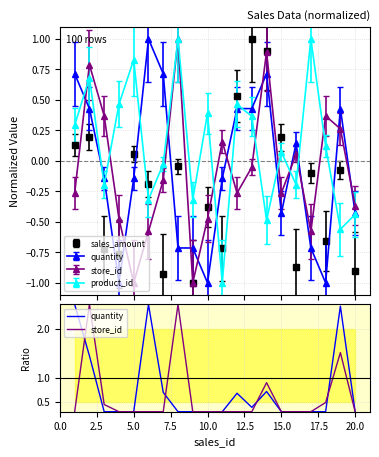

Which series has the largest total across all categories?

quantity